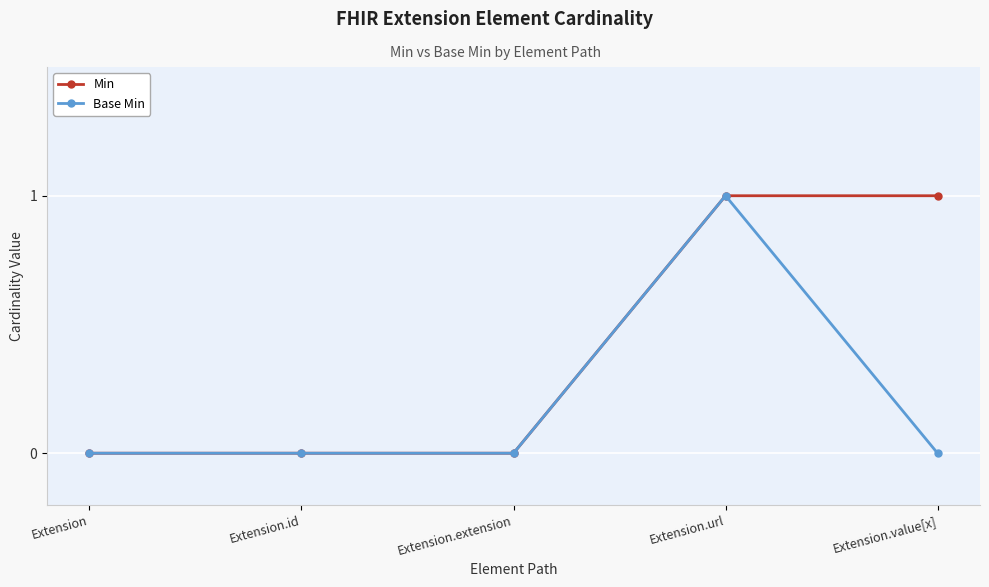

List the series in order of their overall mean, lowest first.

Base Min, Min